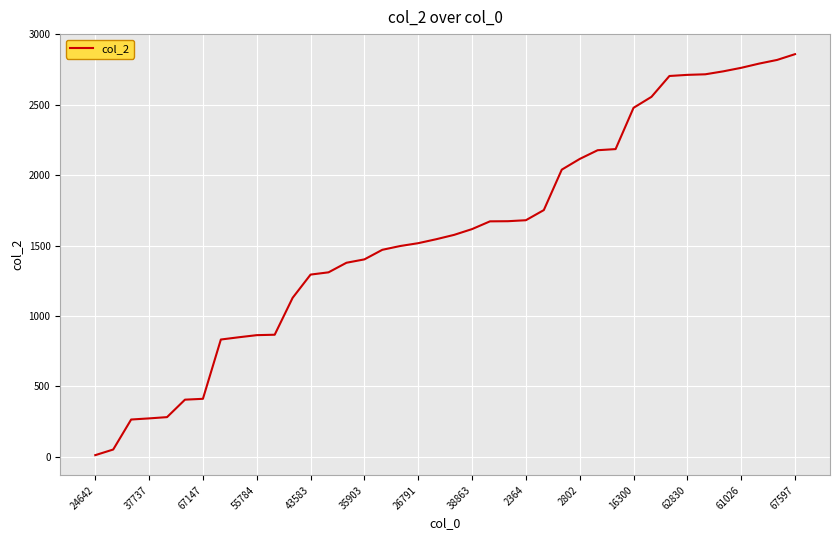

What is the difference between the maximum and minimum values?

2847